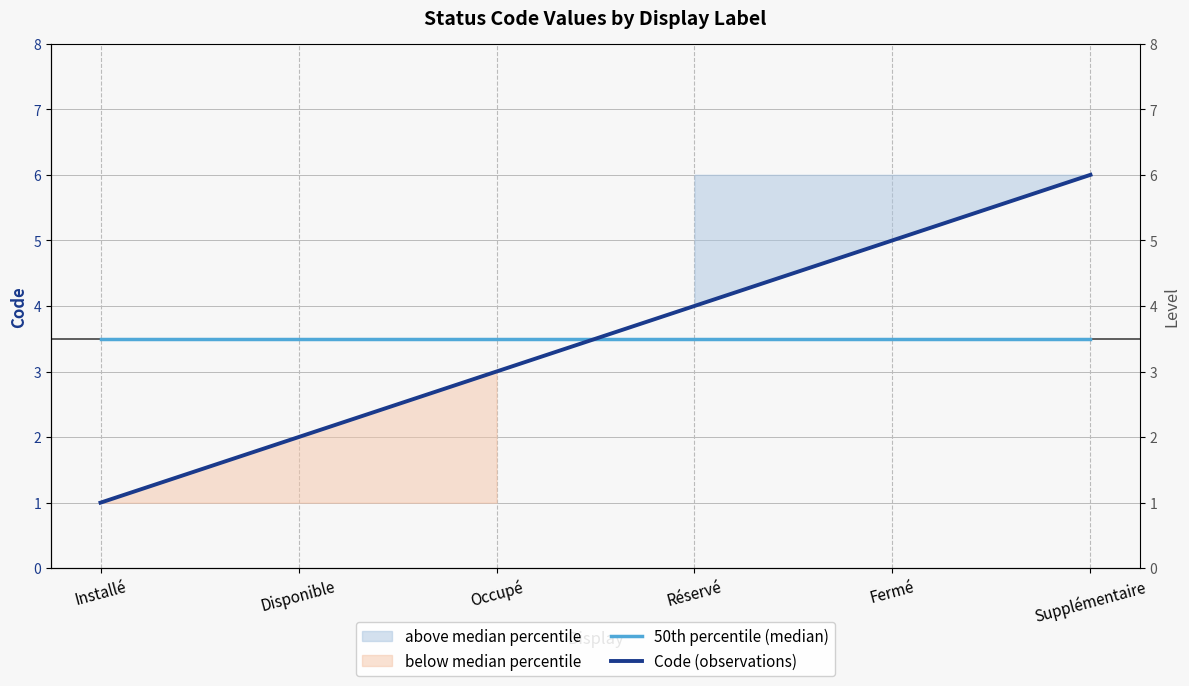

List the series in order of their peak value, lowest first.

50th percentile (median), Code (observations)